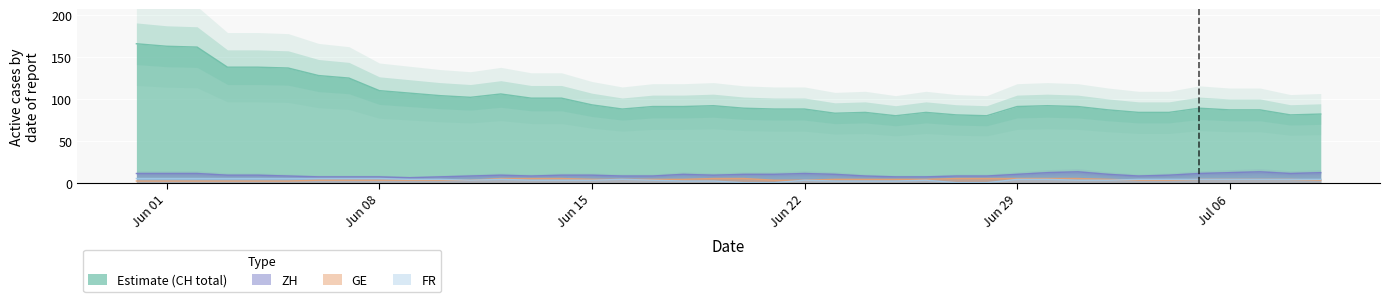

How many series are shown in this chart?

4